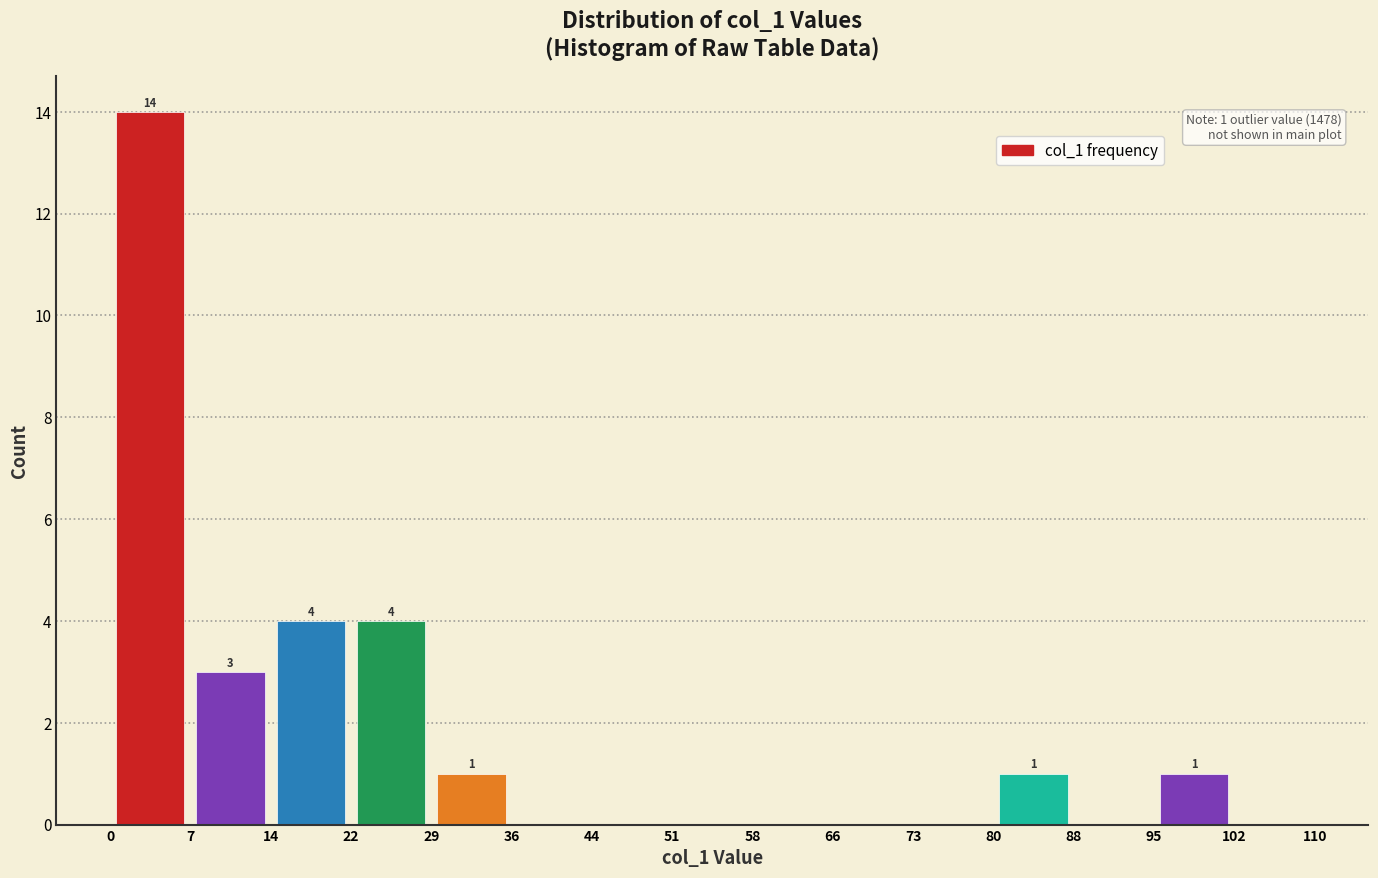

Which range on the x-axis has the tallest bar?

0 to 7